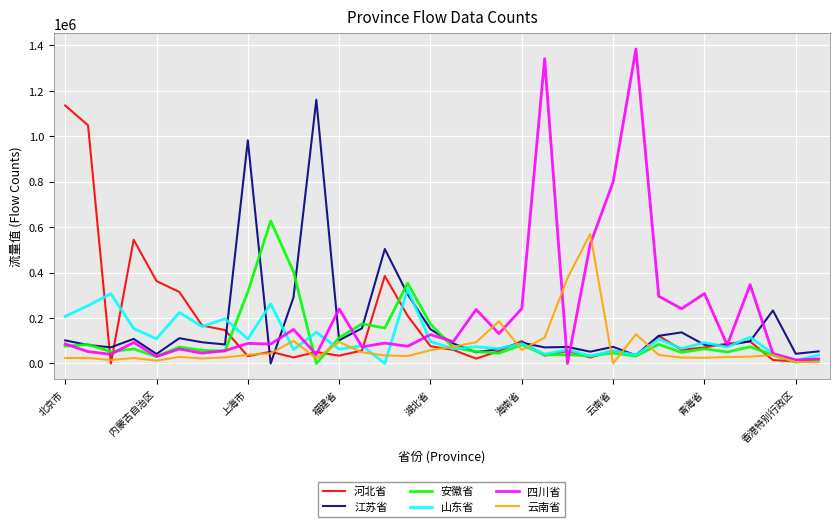

Which series has the widest spread of values?

四川省